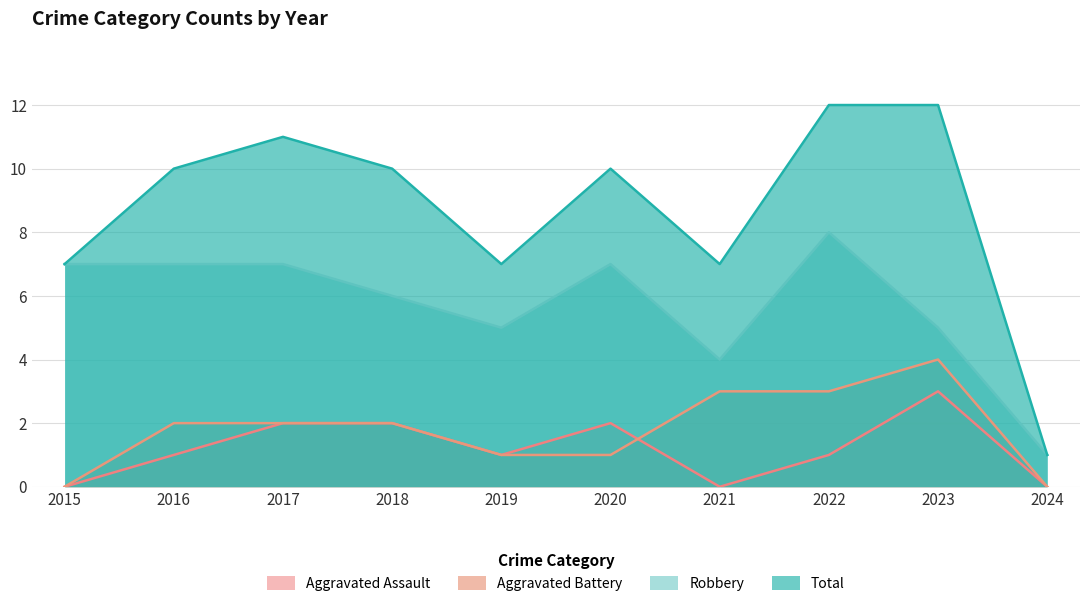

Where is the first local maximum for Aggravated Assault?

2020